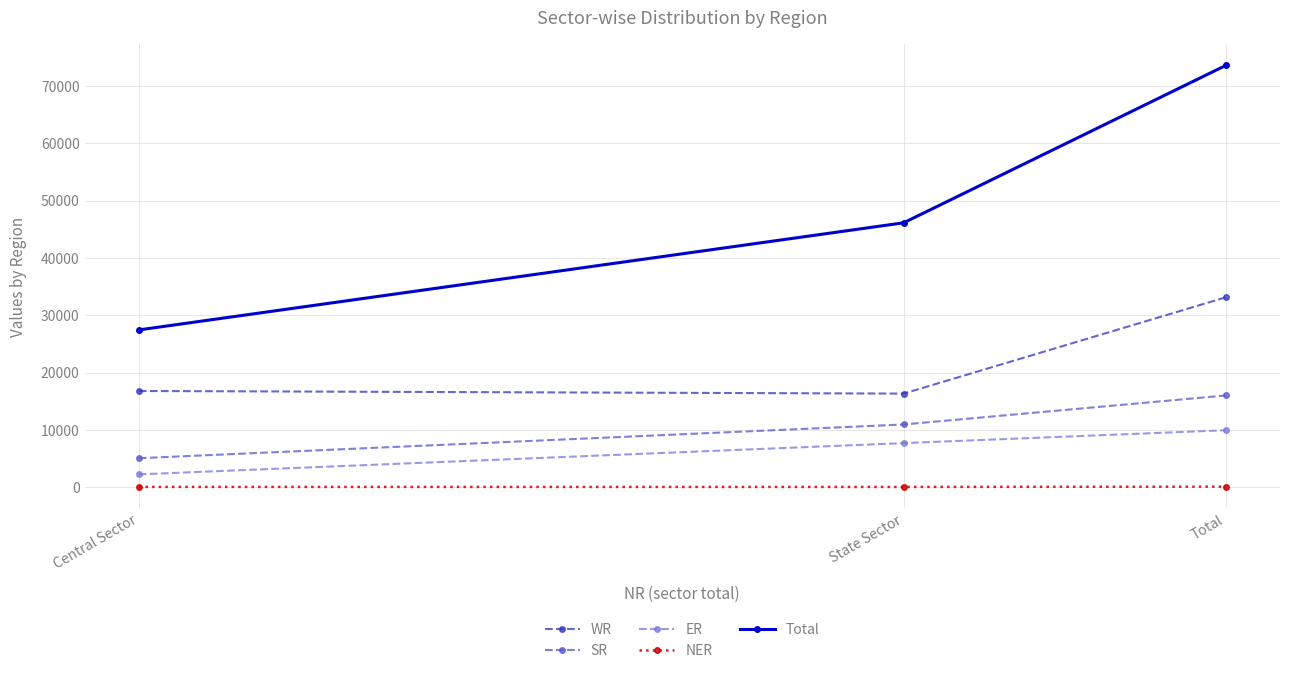

Is the value of Total at Central Sector greater than the value of SR at Total?

Yes